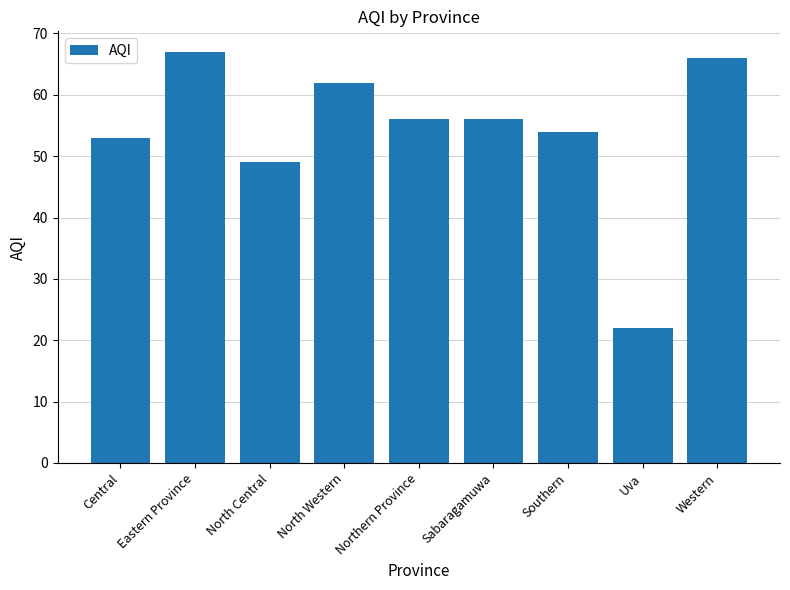

Which label corresponds to the largest value in the chart?

Eastern Province